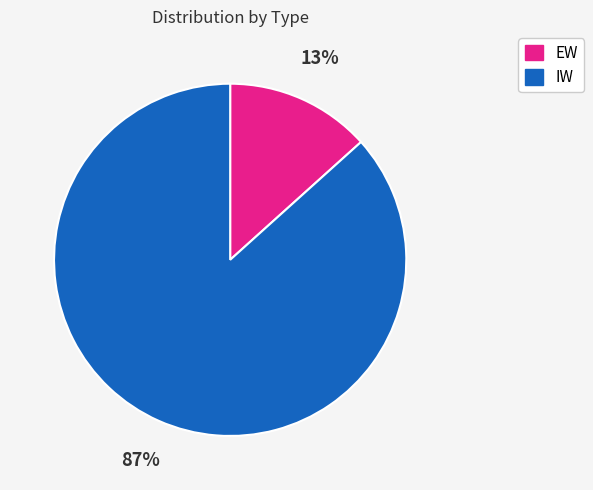

Which slice represents more than half of the pie?

IW